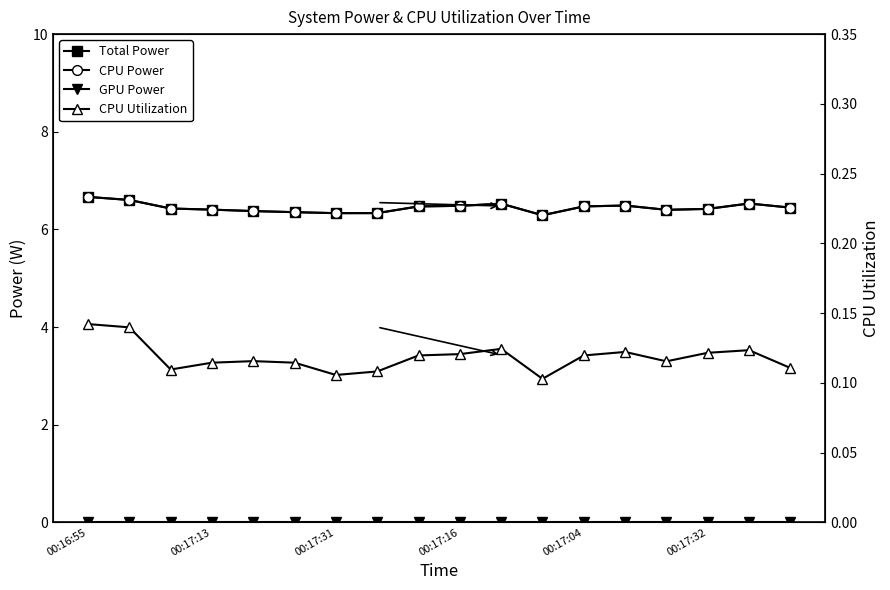

Is it true that Total Power equals 6.3 at 11?

True